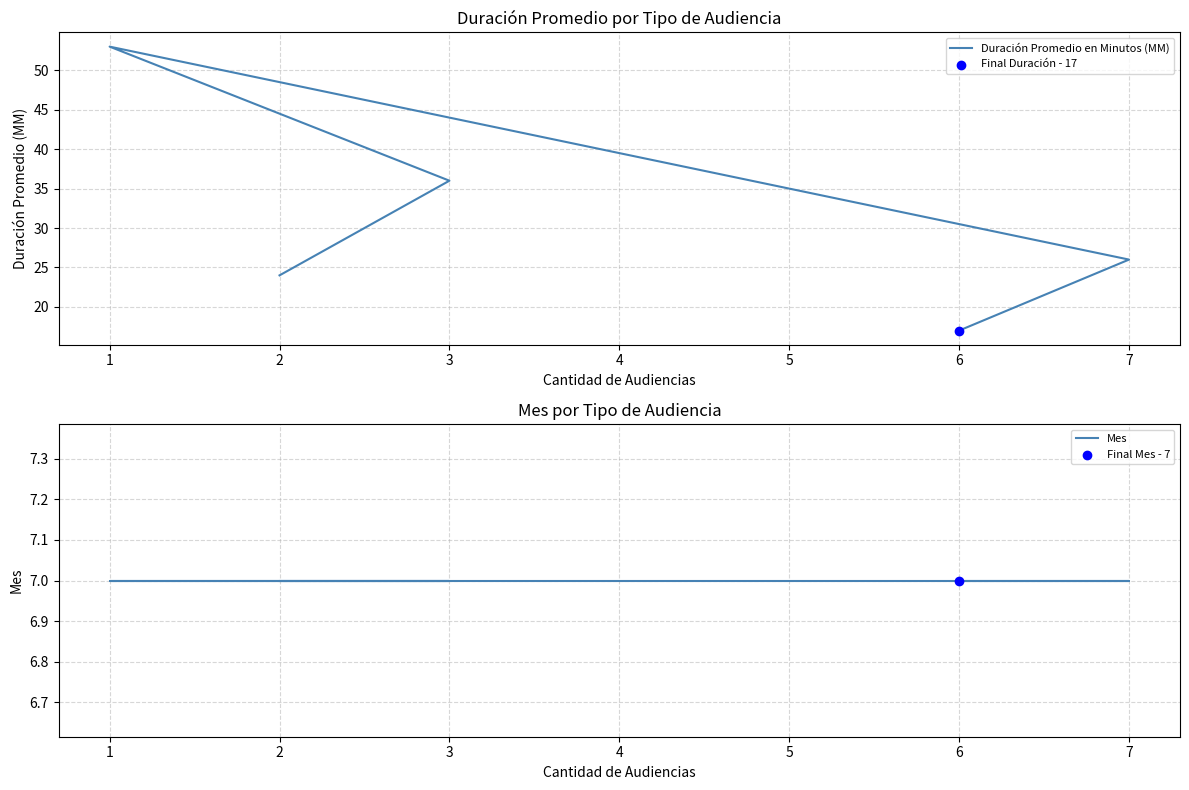

At how many categories does at least one series exceed 15?

5